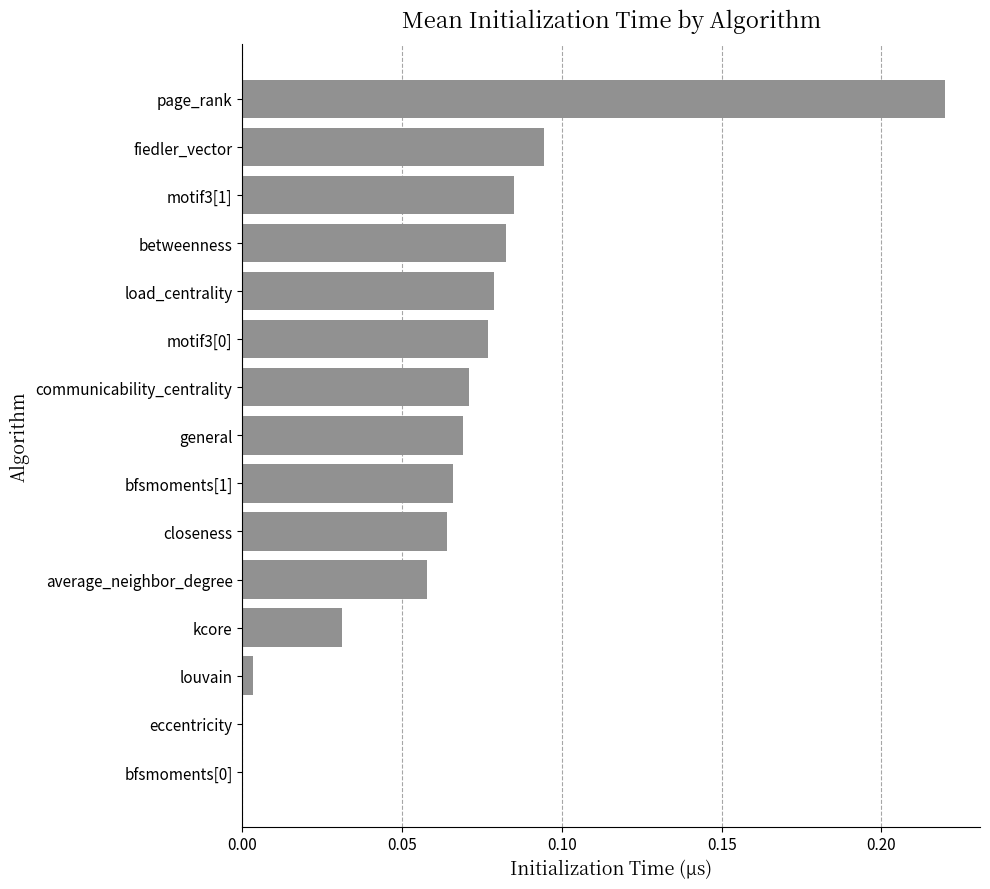

Is it true that the value at general is 0.0?

False